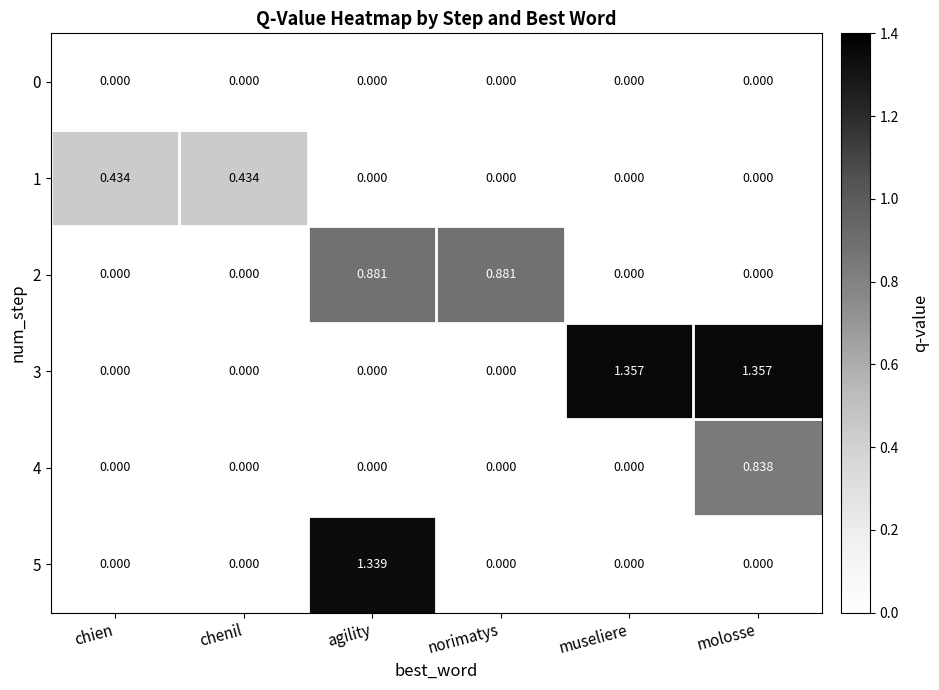

At which category is the sum across all series the highest?

agility